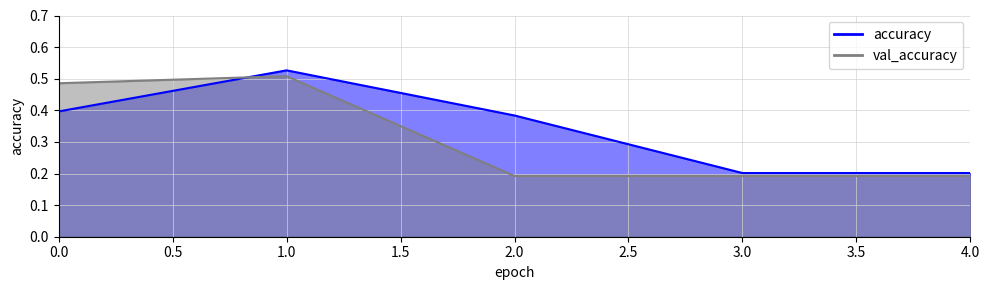

Between 2 and 3, which series saw the biggest shift?

accuracy